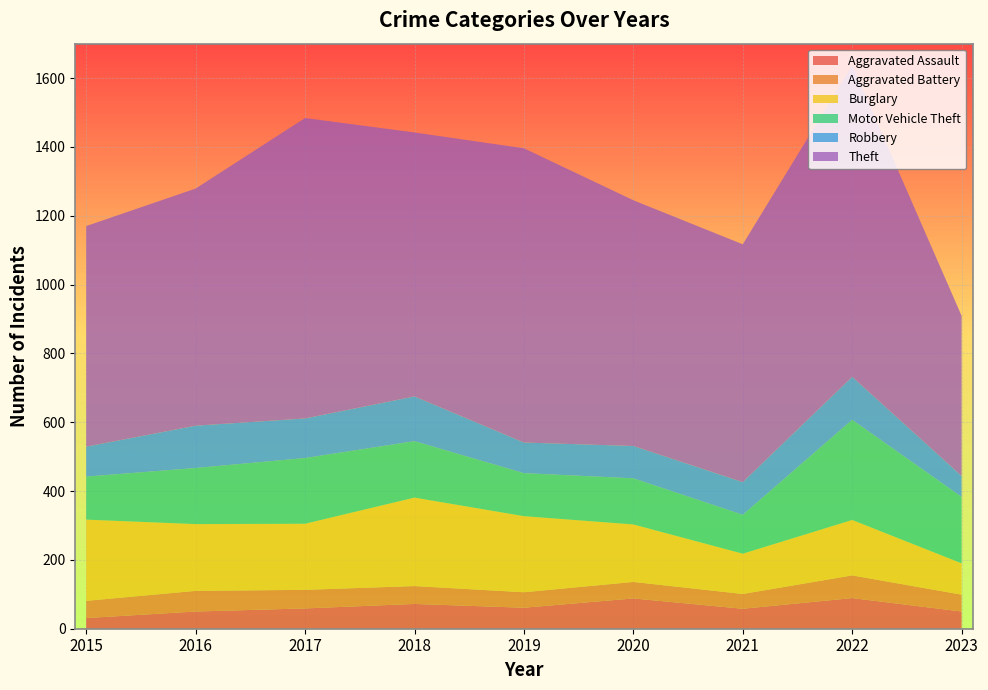

Reading right to left, transcribe all the data shown in this chart.

Aggravated Assault: 2023=50	2022=89	2021=58	2020=88	2019=61	2018=72	2017=59	2016=50	2015=31
Aggravated Battery: 2023=49	2022=66	2021=43	2020=48	2019=45	2018=52	2017=54	2016=60	2015=50
Burglary: 2023=91	2022=161	2021=117	2020=167	2019=221	2018=257	2017=192	2016=194	2015=236
Motor Vehicle Theft: 2023=193	2022=291	2021=113	2020=134	2019=125	2018=164	2017=191	2016=163	2015=125
Robbery: 2023=61	2022=125	2021=95	2020=94	2019=89	2018=130	2017=115	2016=123	2015=87
Theft: 2023=465	2022=905	2021=691	2020=714	2019=855	2018=767	2017=873	2016=689	2015=641